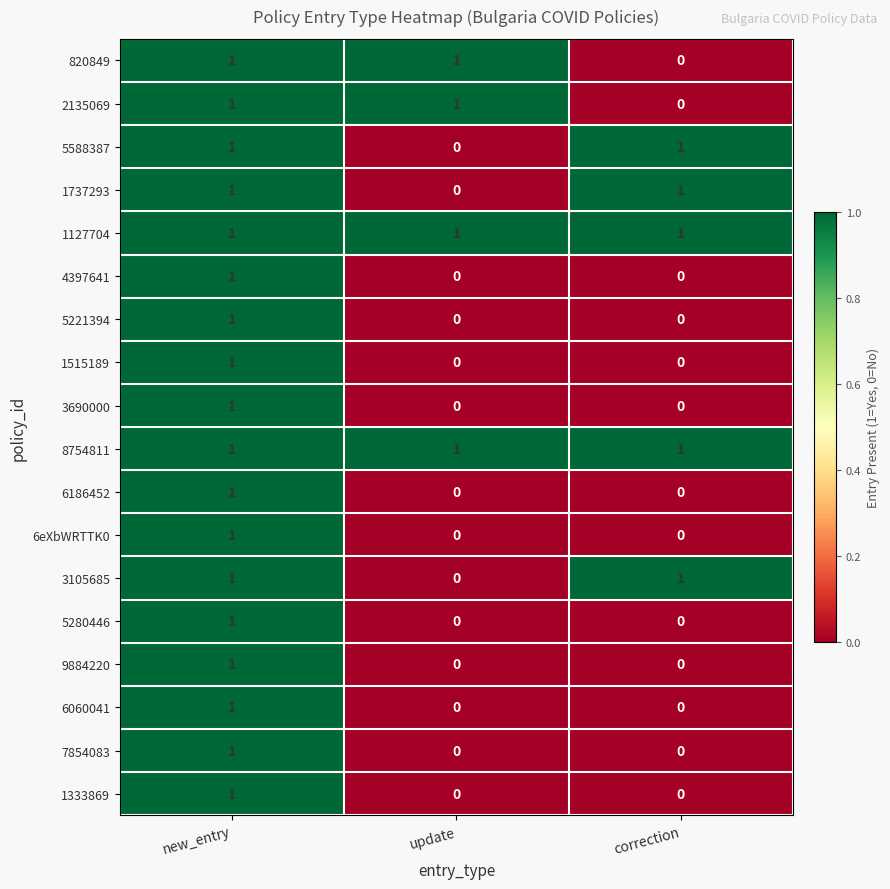

The value of 820849 at new_entry is 2. True or false?

False